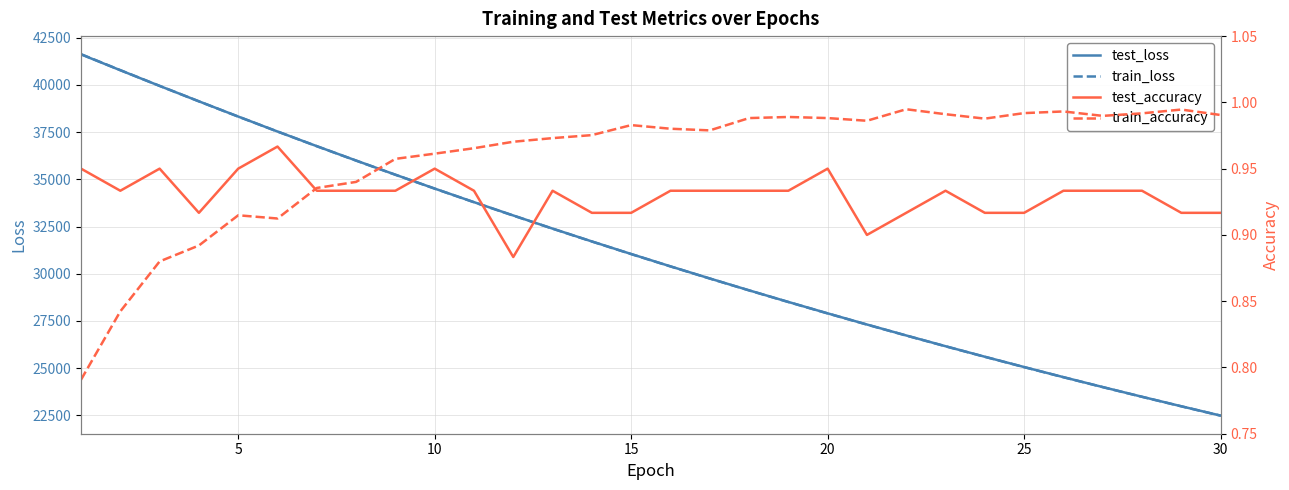

What is the lowest value of the train_loss series?

22475.8